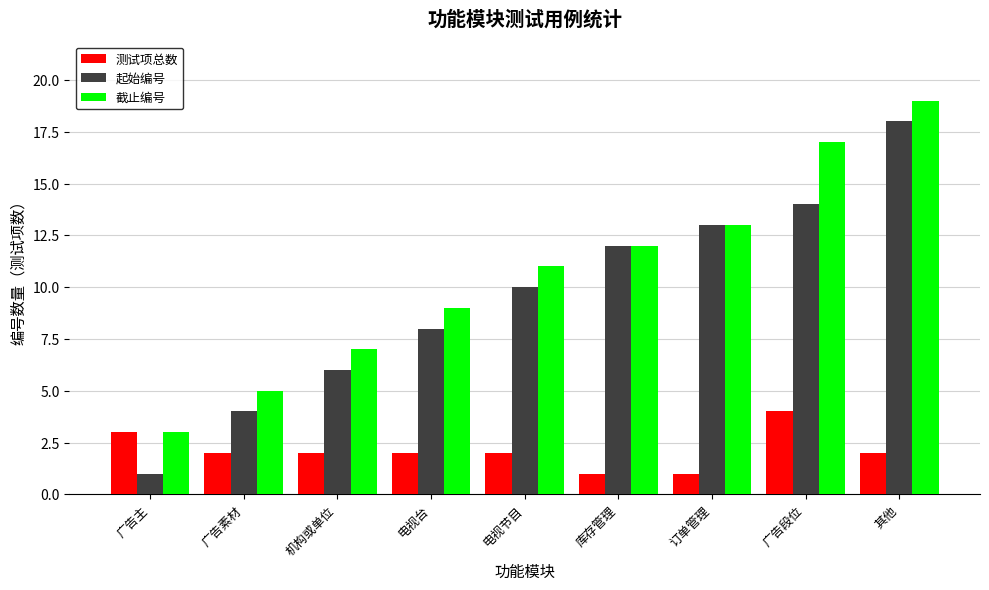

List the series in order of their peak value, highest first.

截止编号, 起始编号, 测试项总数